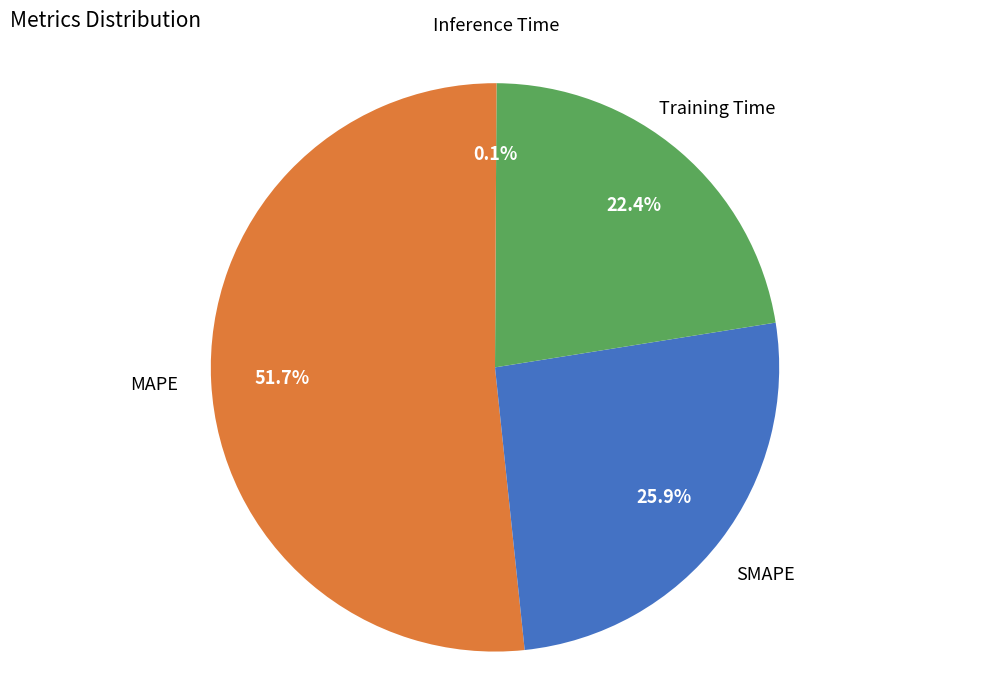

Does any single category account for the majority?

Yes